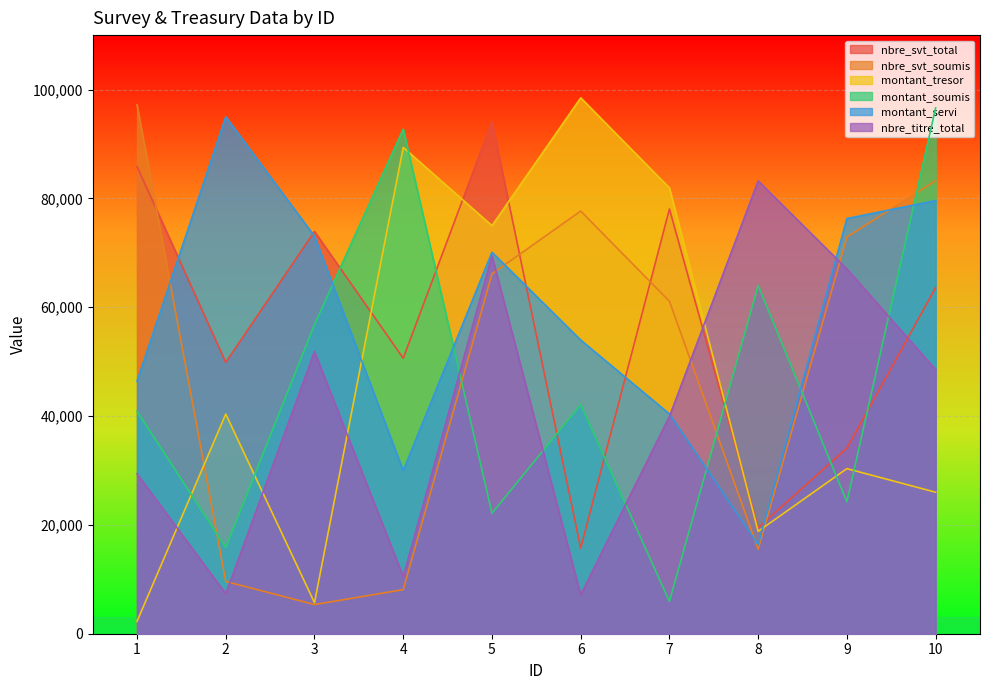

Where is the first local minimum for montant_servi?

4